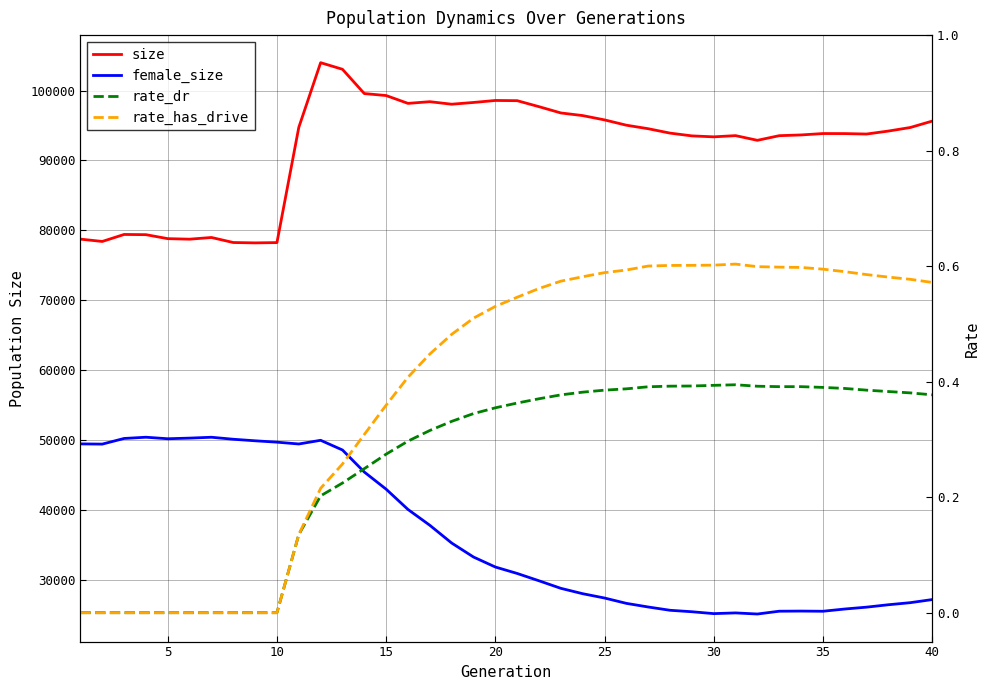

How many lines are shown in the chart?

4